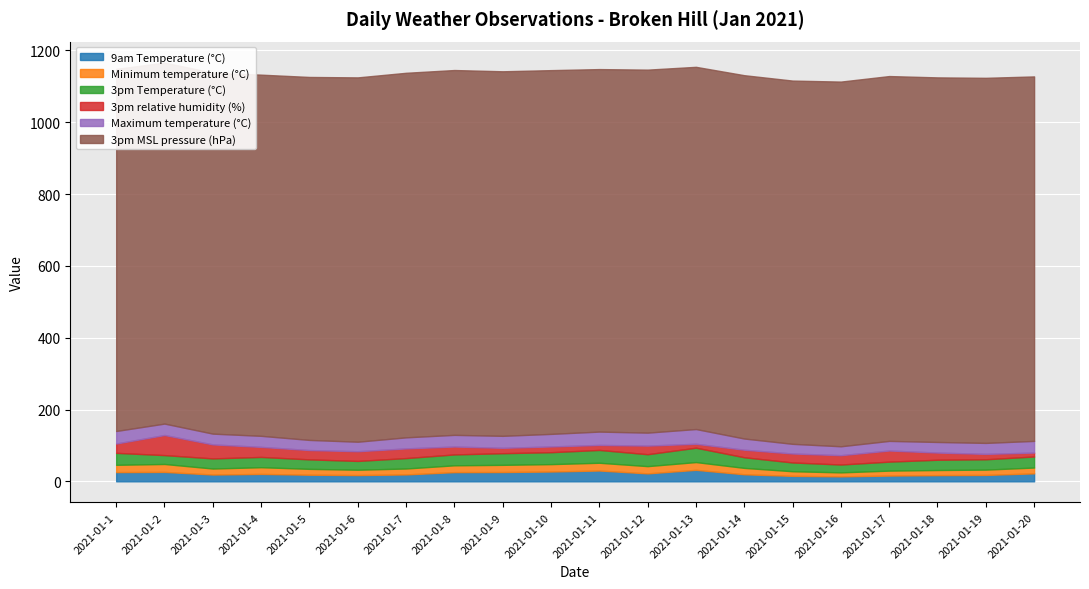

Is the value of 3pm relative humidity (%) at 2021-01-18 greater than the value of Minimum temperature (°C) at 2021-01-18?

Yes